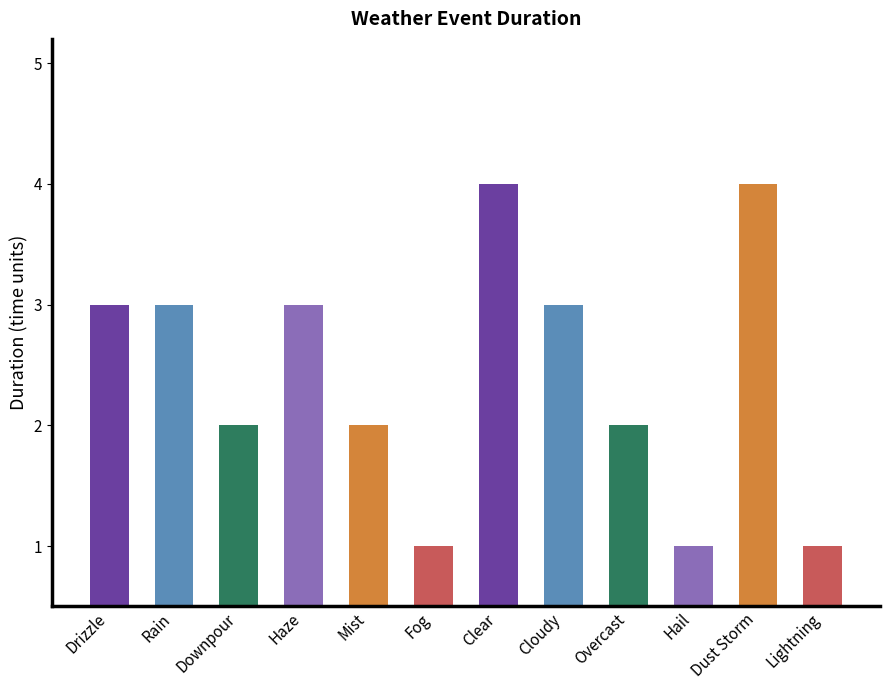

What is the value of the 2nd bar from the left?

3